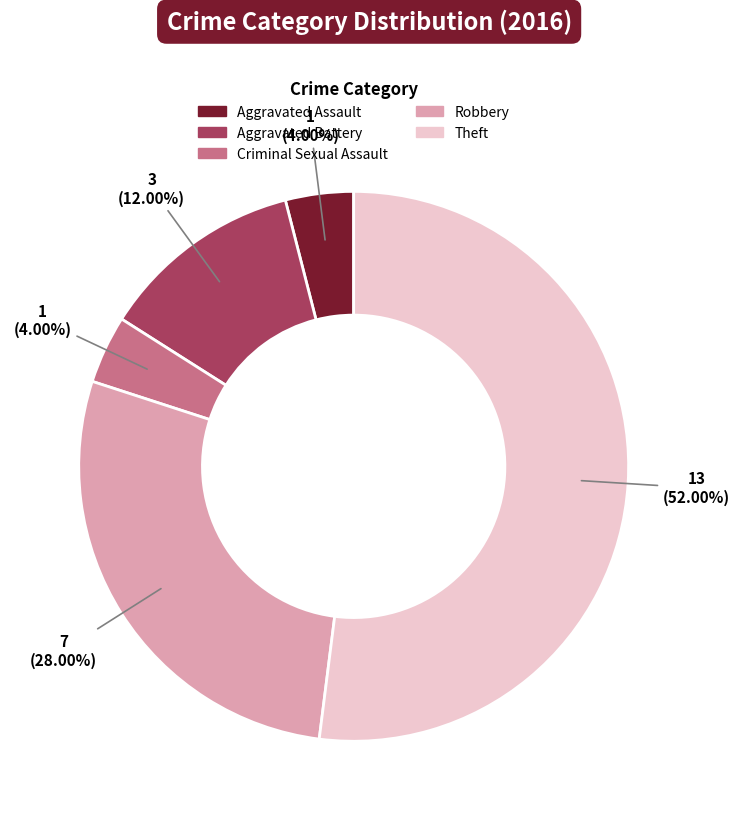

Between Aggravated Assault and Robbery, which is larger?

Robbery